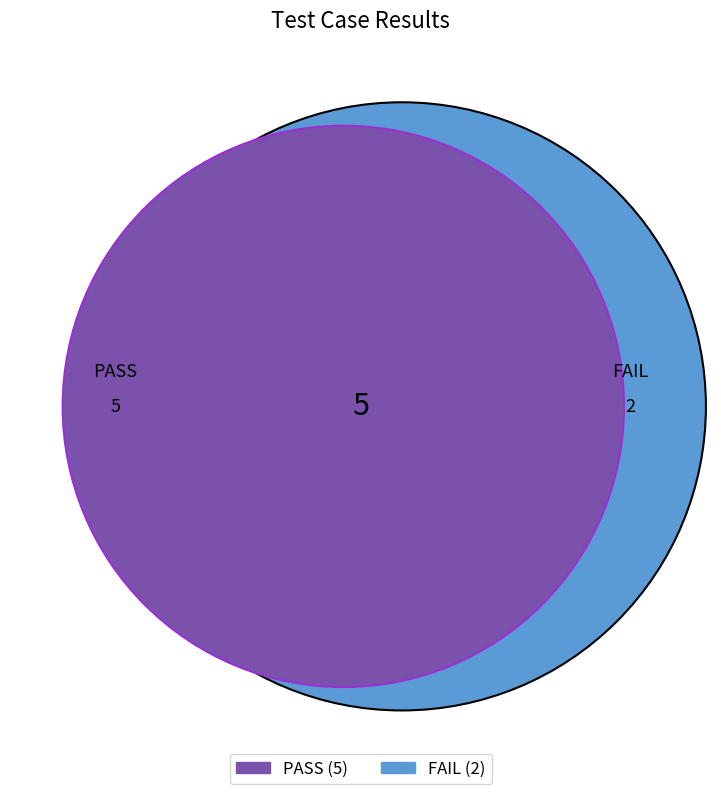

To the nearest percent, what is the difference between the PASS and FAIL slice percentages?

43%